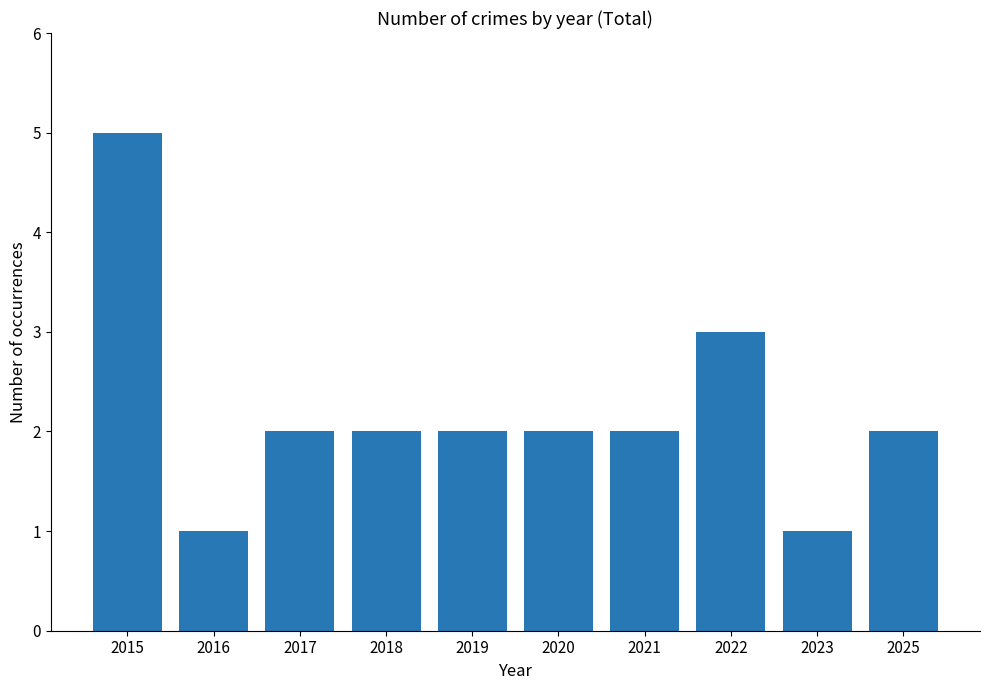

What is the value of the 4th bar from the left?

2